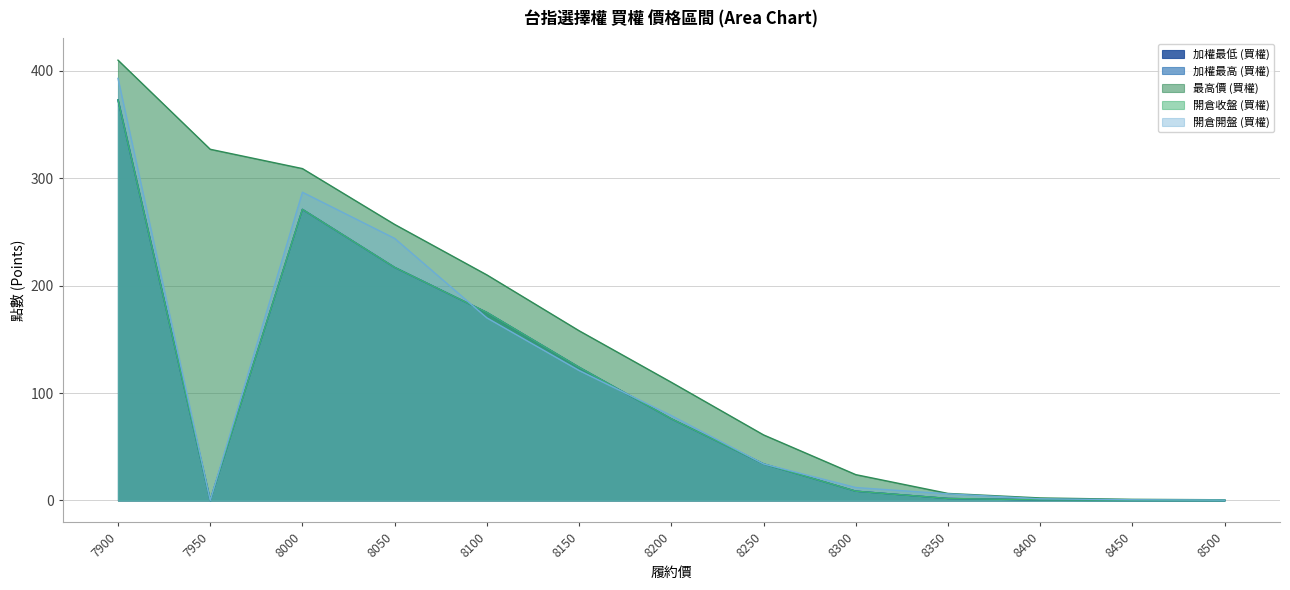

What is the approximate value of 加權最高 (買權) at 8300?

8.6